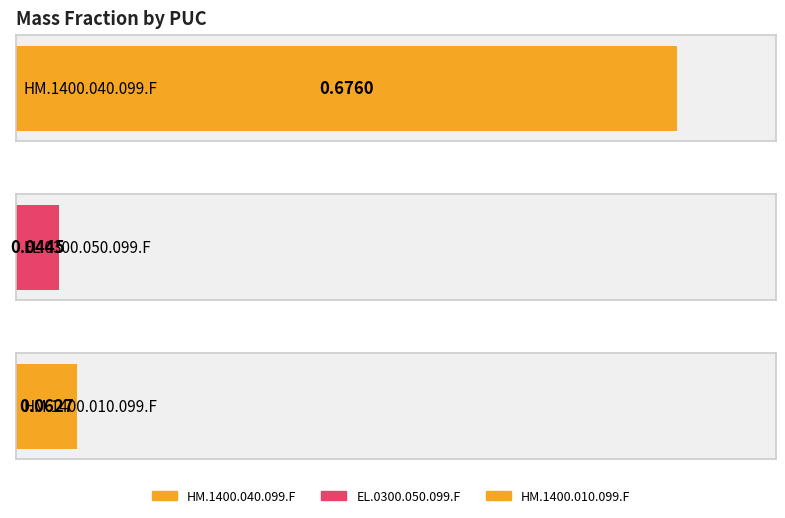

Is it true that the value at HM.1400.010.099.F is 0.1?

False